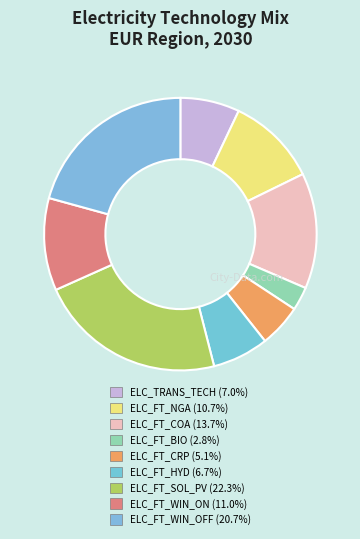

To the nearest percent, what is the combined percentage of ELC_TRANS_TECH and ELC_FT_WIN_ON?

18%